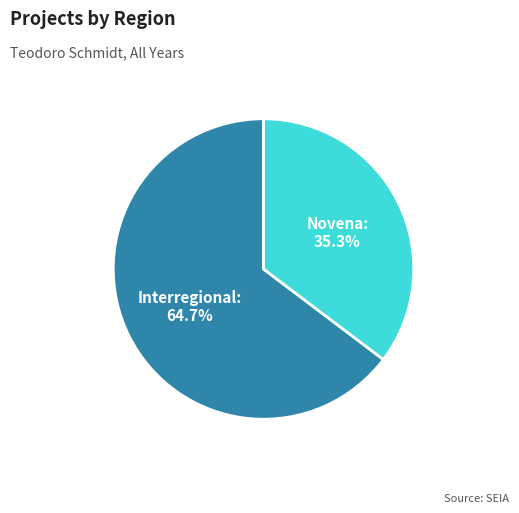

Which slice is the largest?

Interregional